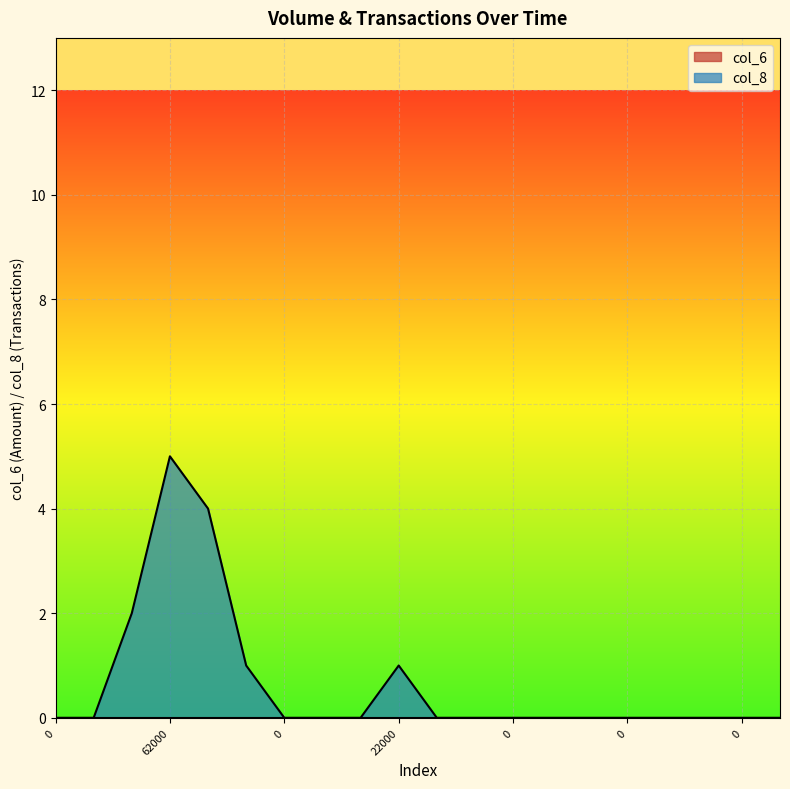

What is the difference between the maximum and minimum values?

5